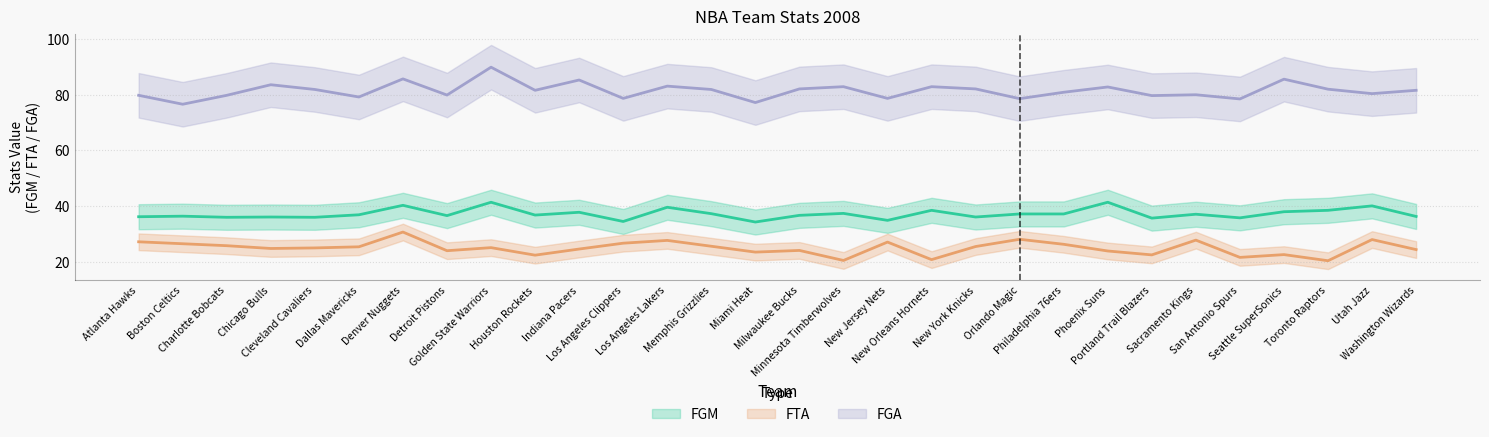

True or false: FTA and FGM intersect in this chart.

False